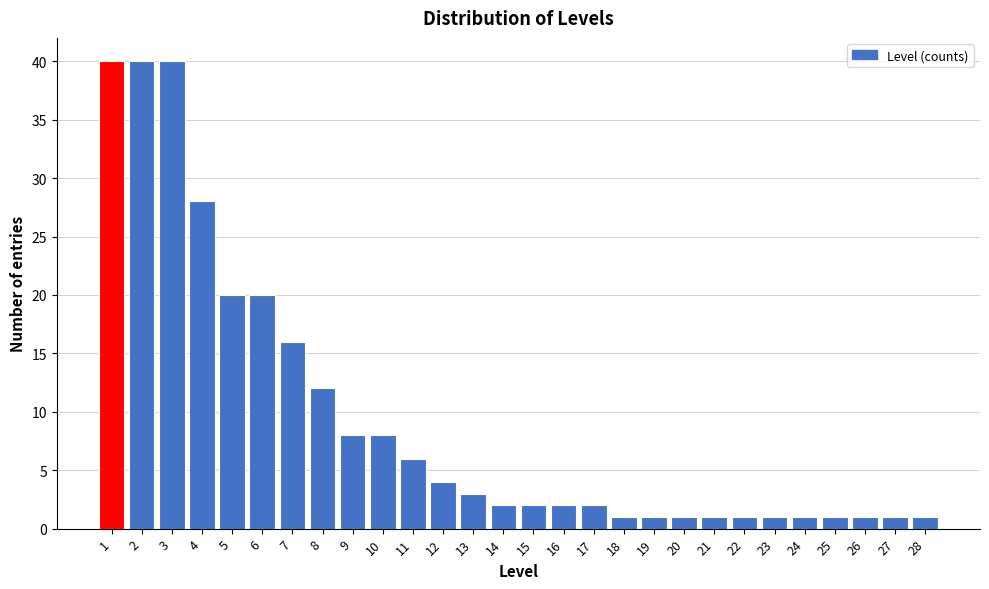

Reading left to right, what are all the values shown in this chart?

40	40	40	28	20	20	16	12	8	8	6	4	3	2	2	2	2	1	1	1	1	1	1	1	1	1	1	1